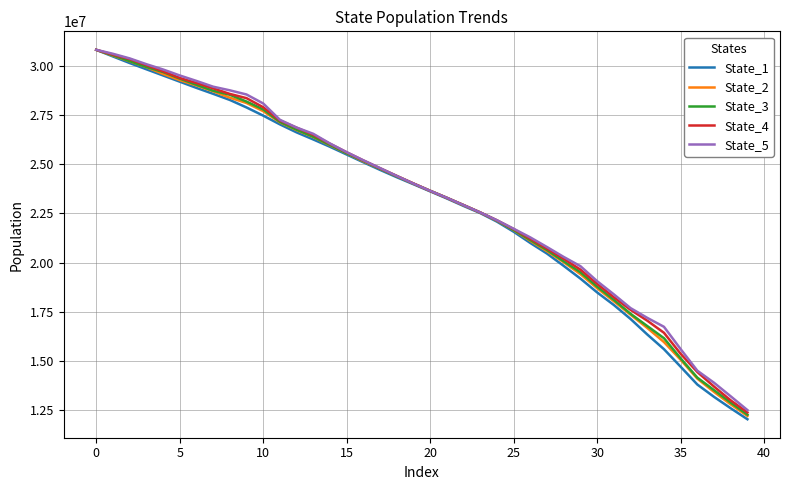

At how many categories does at least one series exceed 14651772?

36